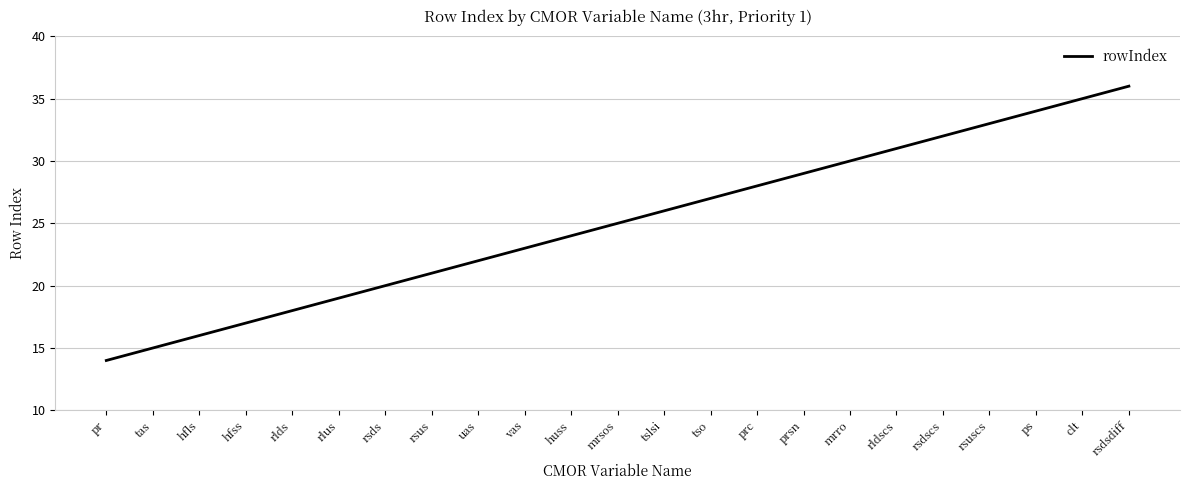

Which label corresponds to the largest value in the chart?

rsdsdiff